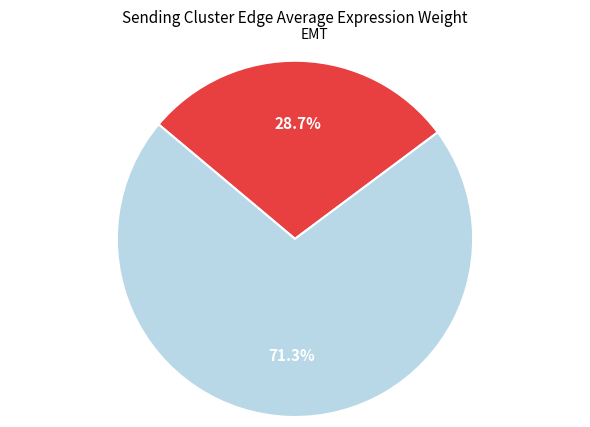

Rank the categories by value from lowest to highest.

EMT, Endo